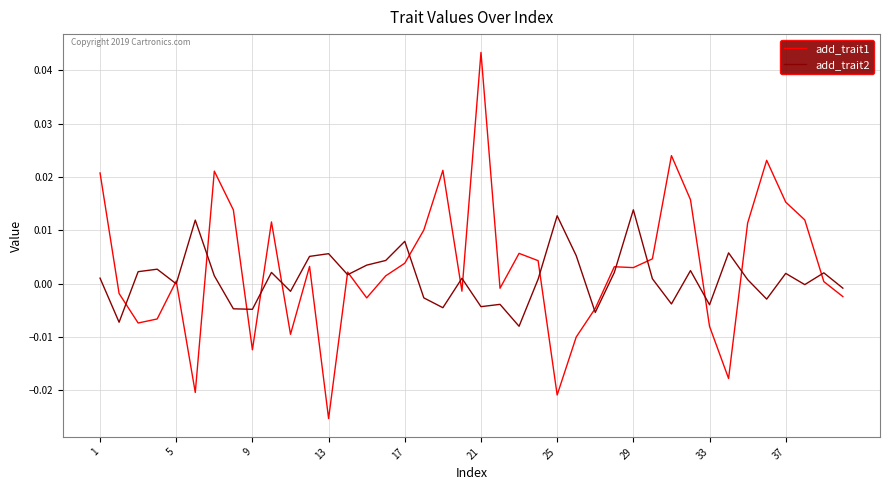

Is this an area chart (filled region under the line)?

No